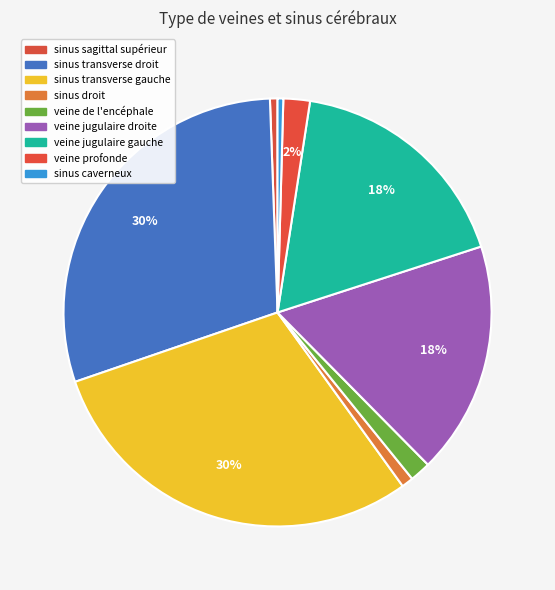

Combined, what portion of the pie is veine profonde and sinus droit?

2.9%